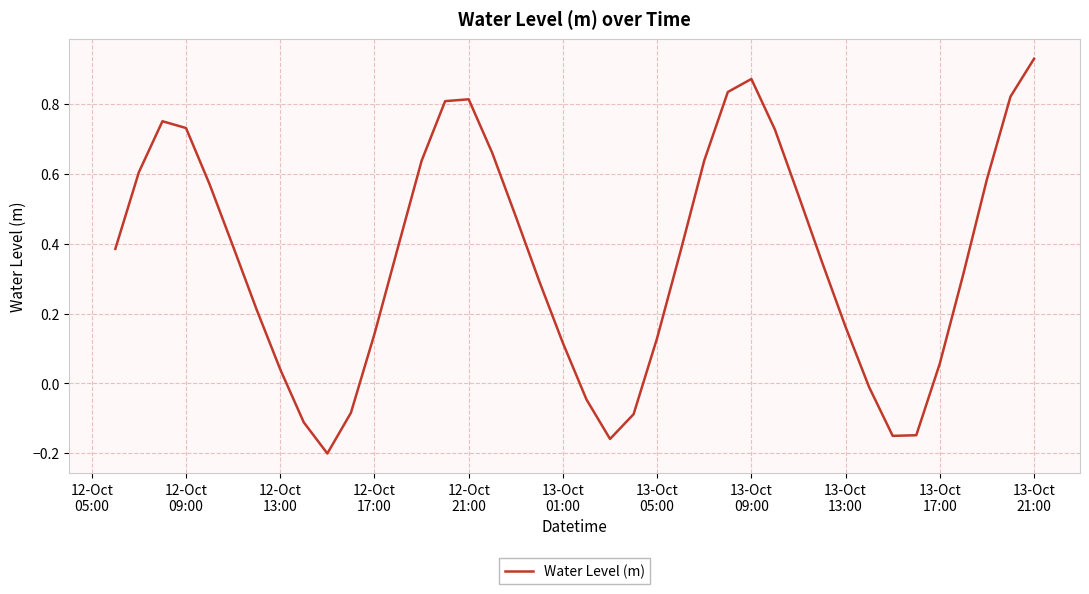

What is the difference between the maximum and minimum values?

1.1